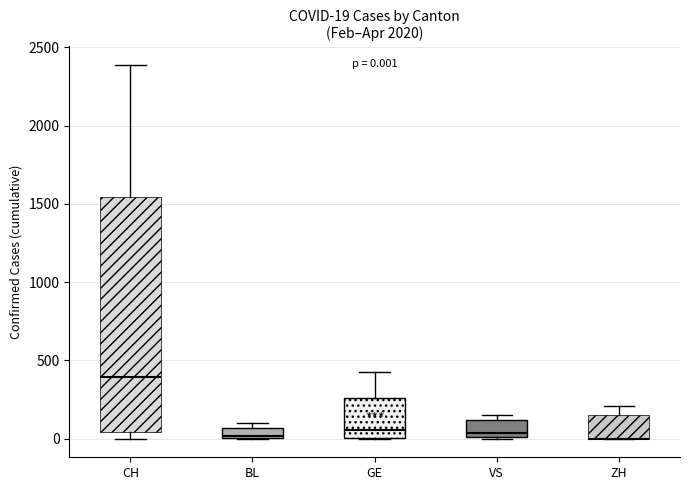

Which box is the tallest, from its lower edge to its upper edge?

CH